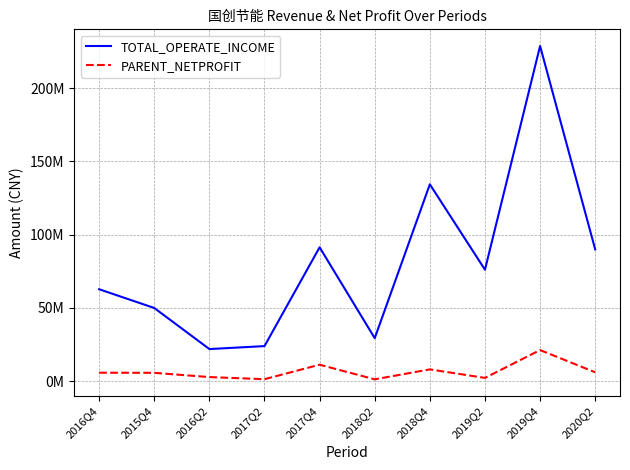

Which category has the highest value across all series?

2019Q4